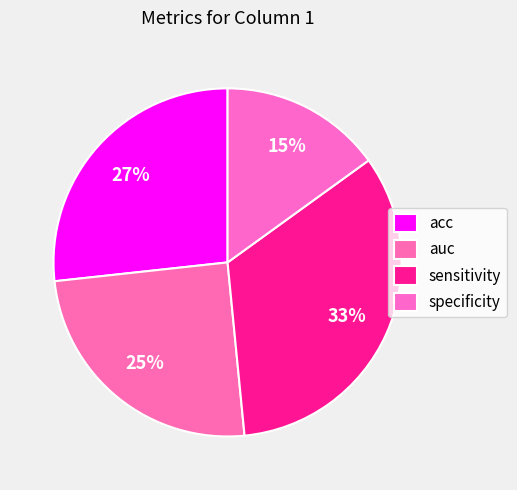

Does auc represent more than half of the total?

No